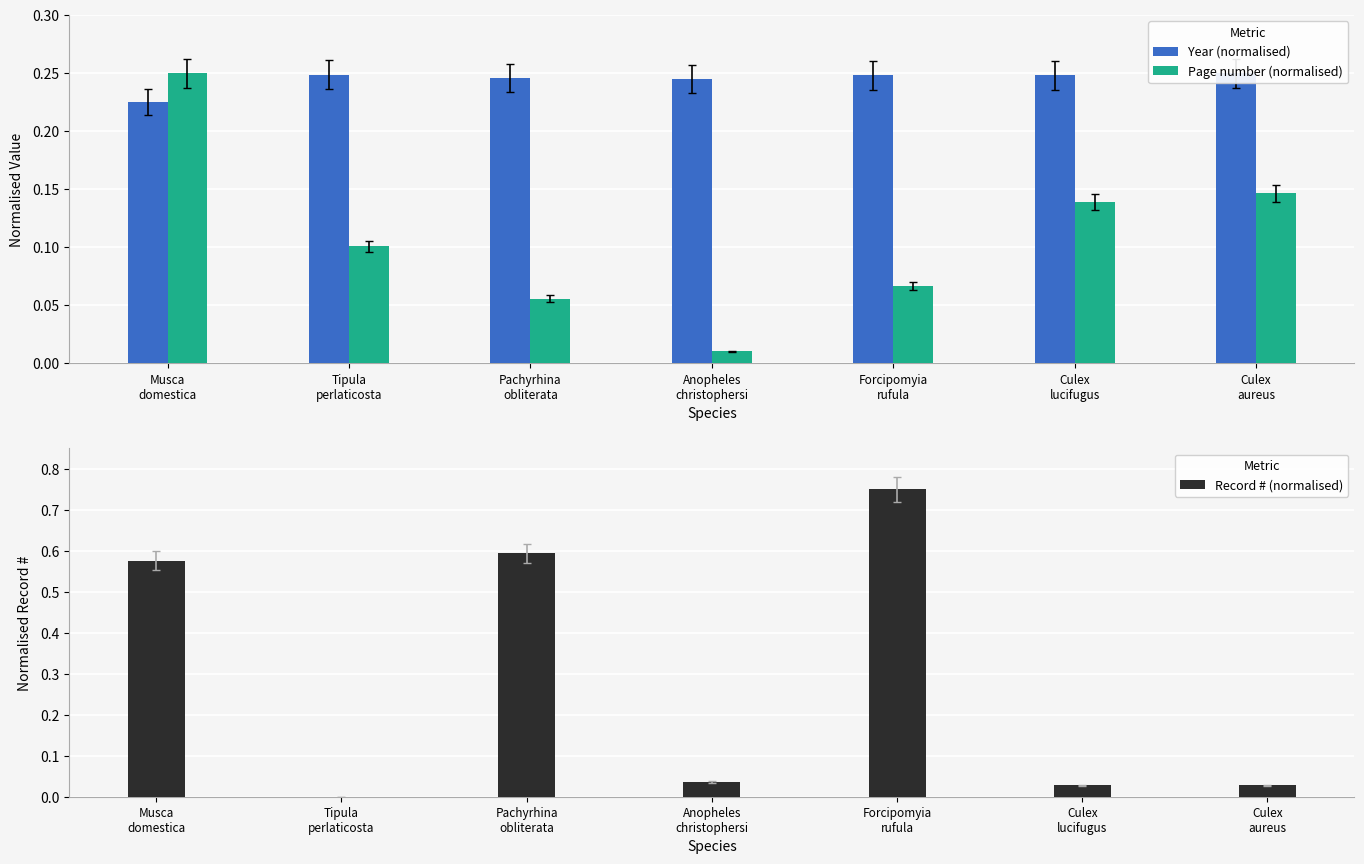

How many groups of bars are there?

7